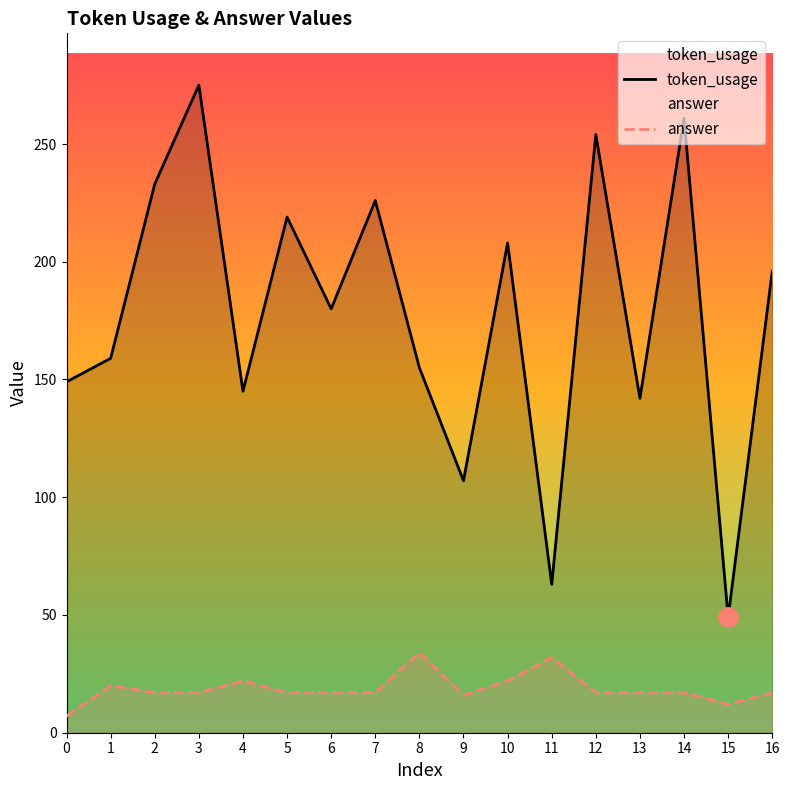

At which category does the chart reach its peak across all series?

3